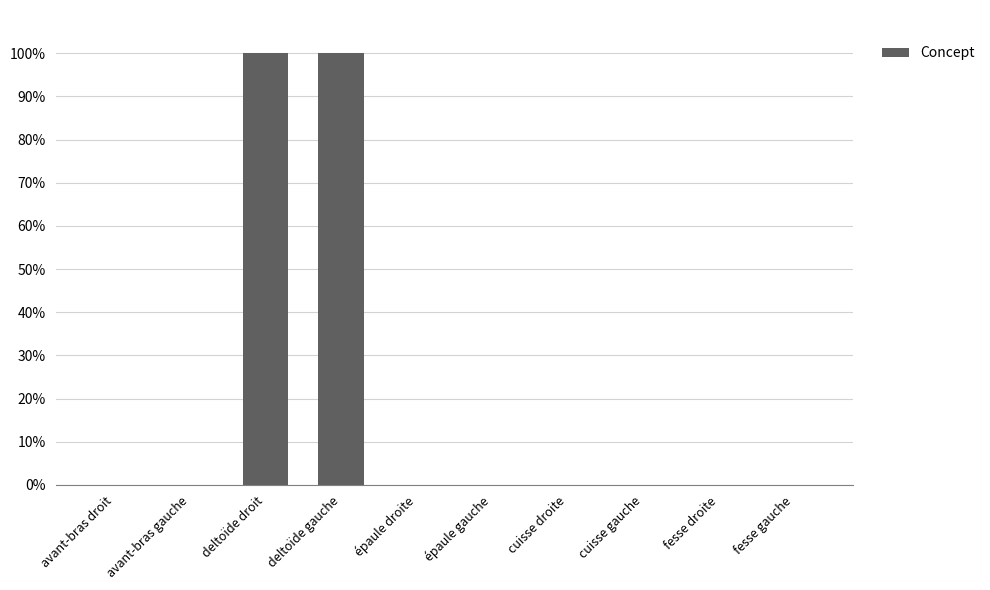

What is the greatest value displayed?

100.0